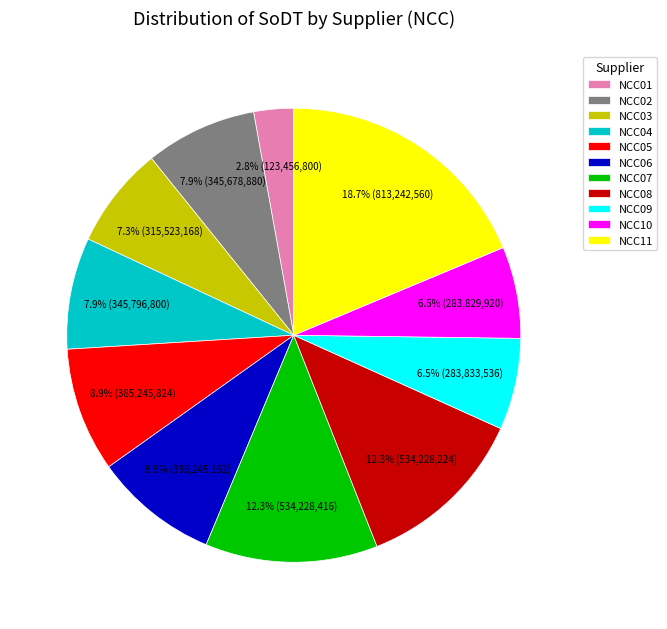

Which slice is the largest?

NCC11